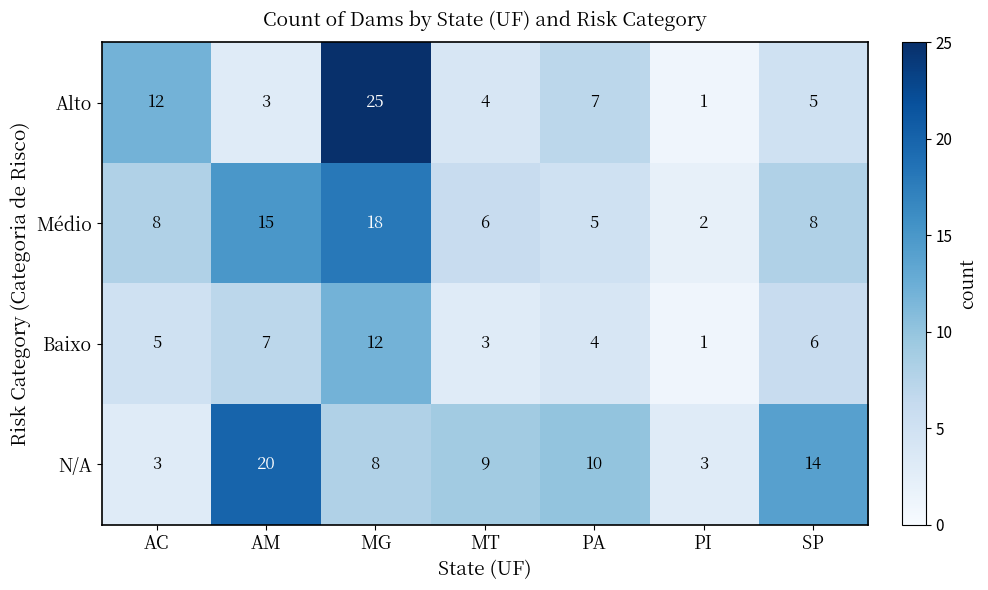

Which series has the widest spread of values?

Alto